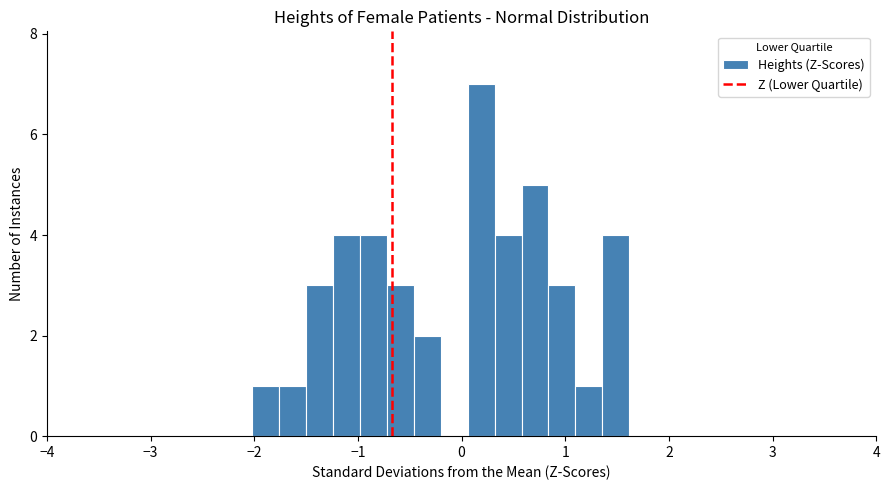

Around what value on the x-axis is the tallest bar? Give the approximate position of its centre, as read against the axis.

0.2